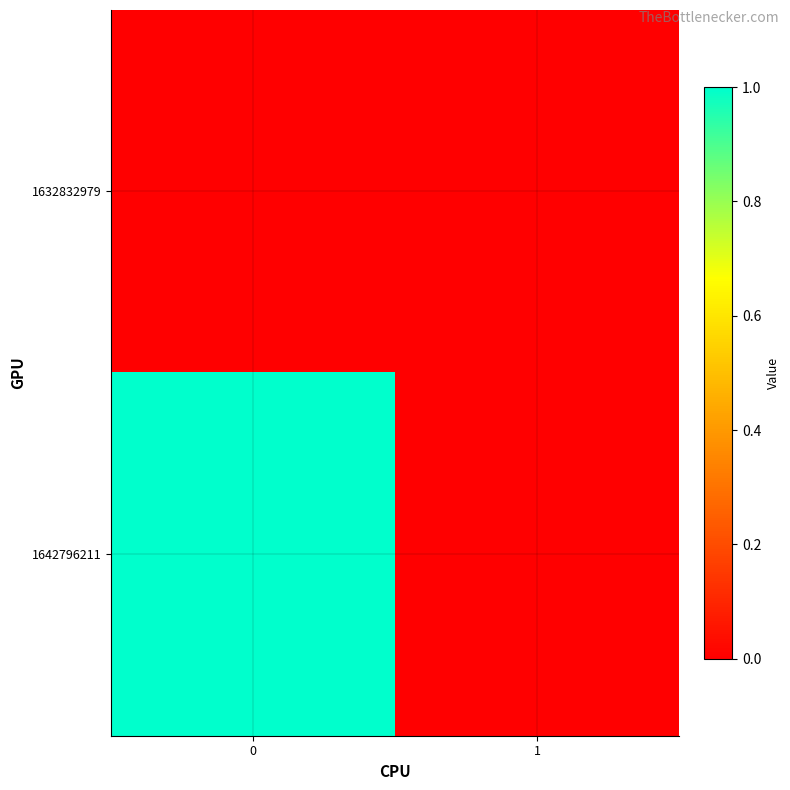

At how many categories does at least one series exceed 0?

1